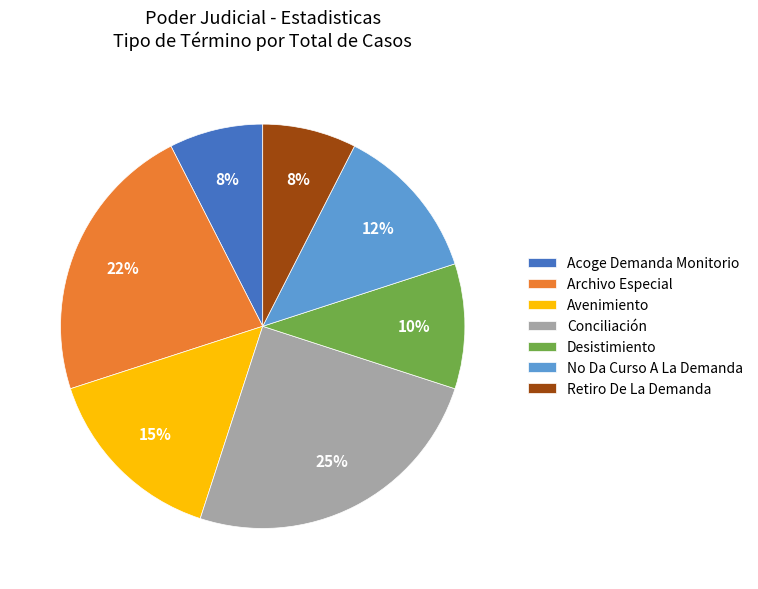

Count the number of slices in the pie.

7